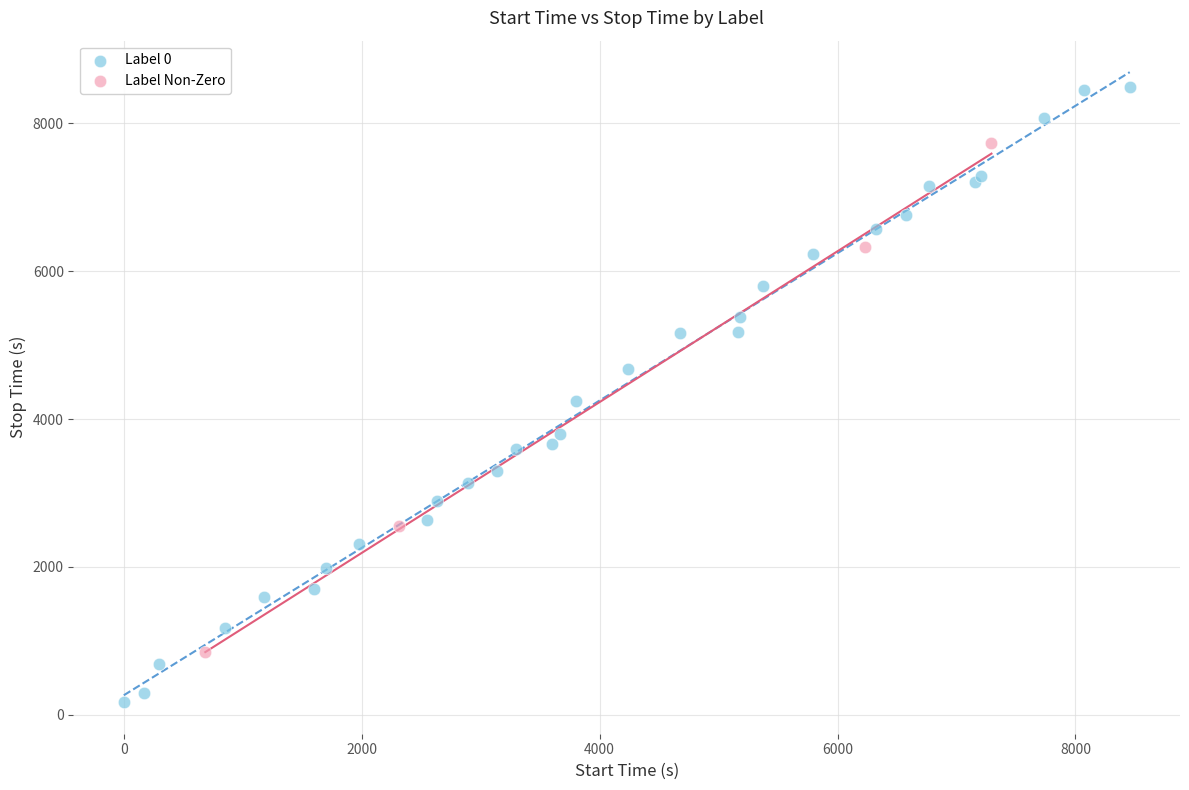

Which series contains the lowest Y value?

Label 0